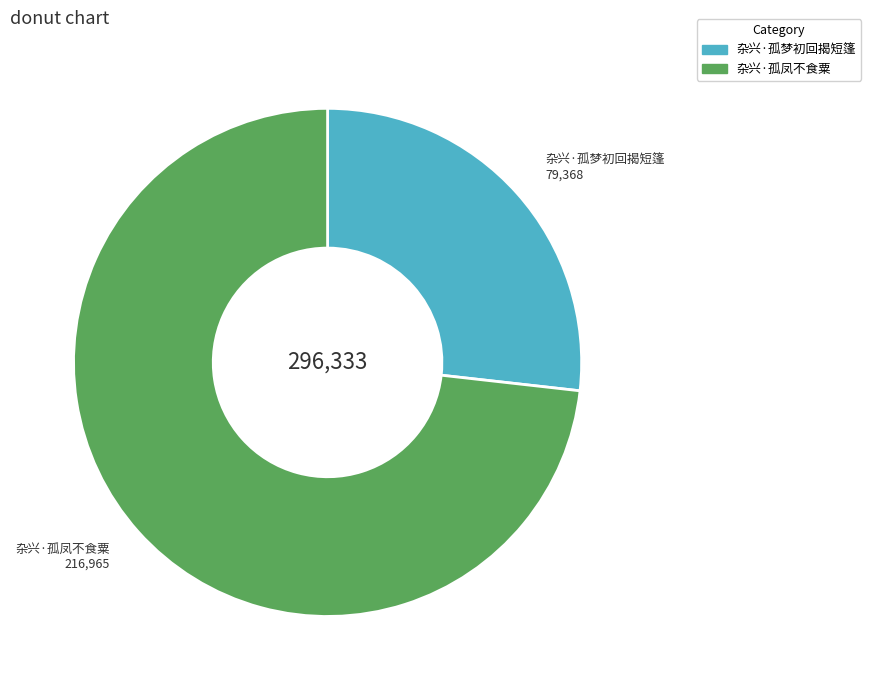

Is the sum of 杂兴·孤凤不食粟 and 杂兴·孤梦初回揭短篷 greater than half?

Yes